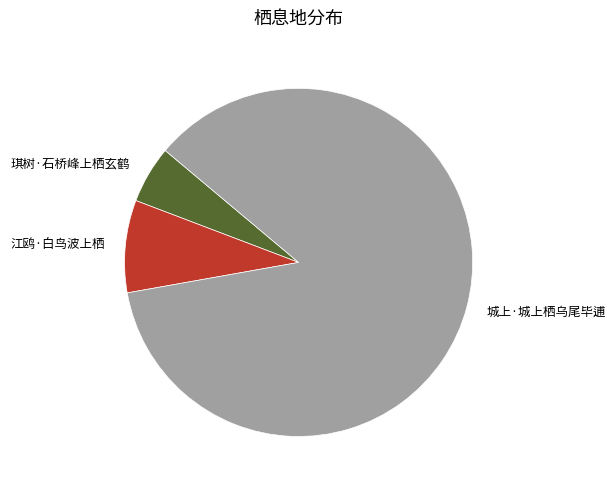

Is 城上·城上栖乌尾毕逋 the majority of the pie?

Yes